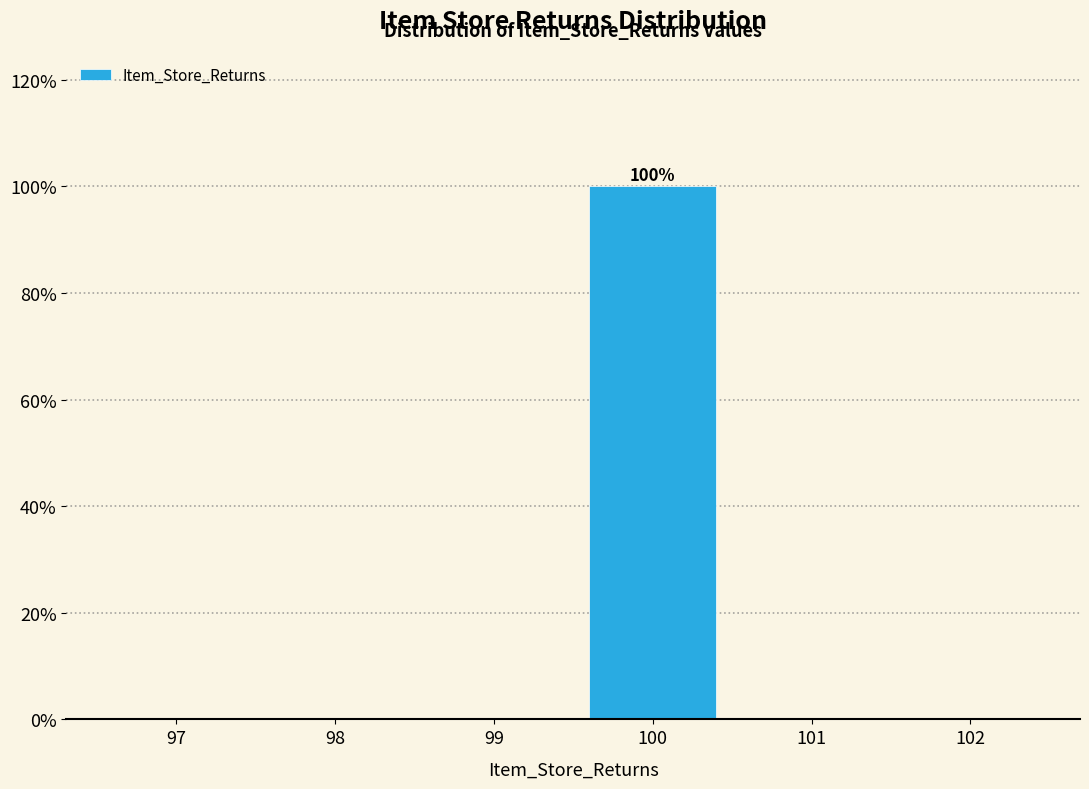

Reading left to right, list all the values displayed in this chart.

97=0	98=0	99=0	100=100	101=0	102=0